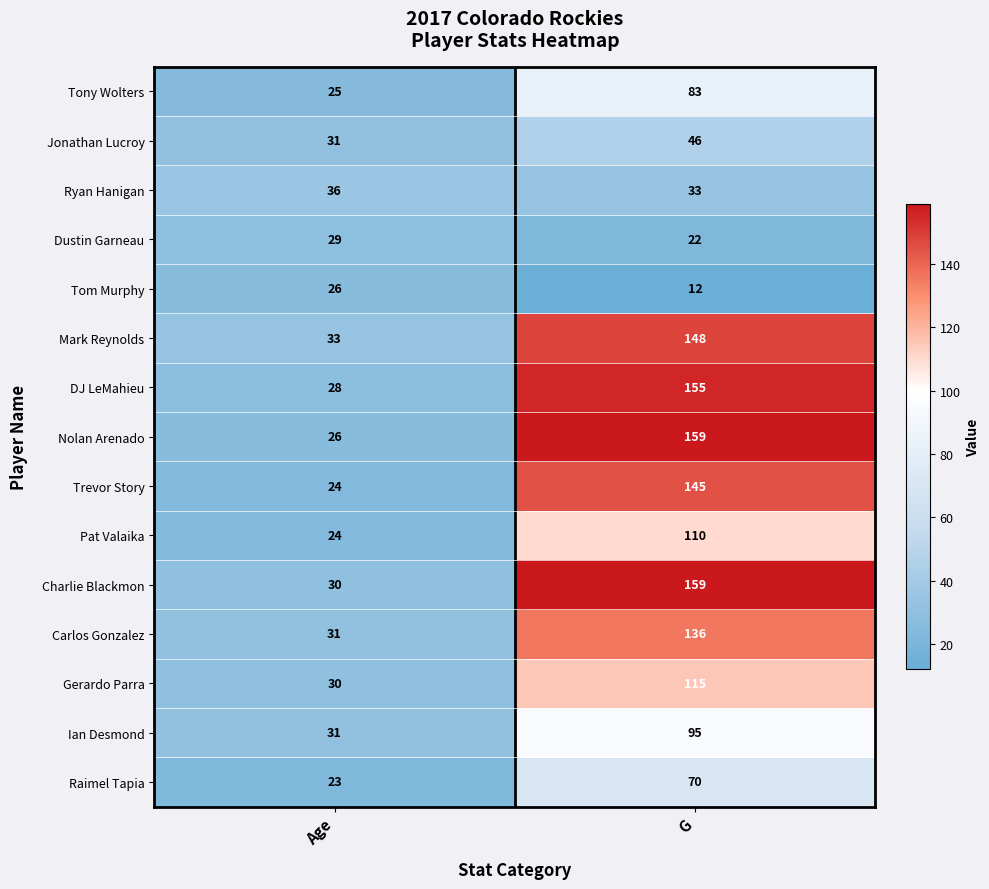

What is the difference between the Carlos Gonzalez values at G and Age?

105